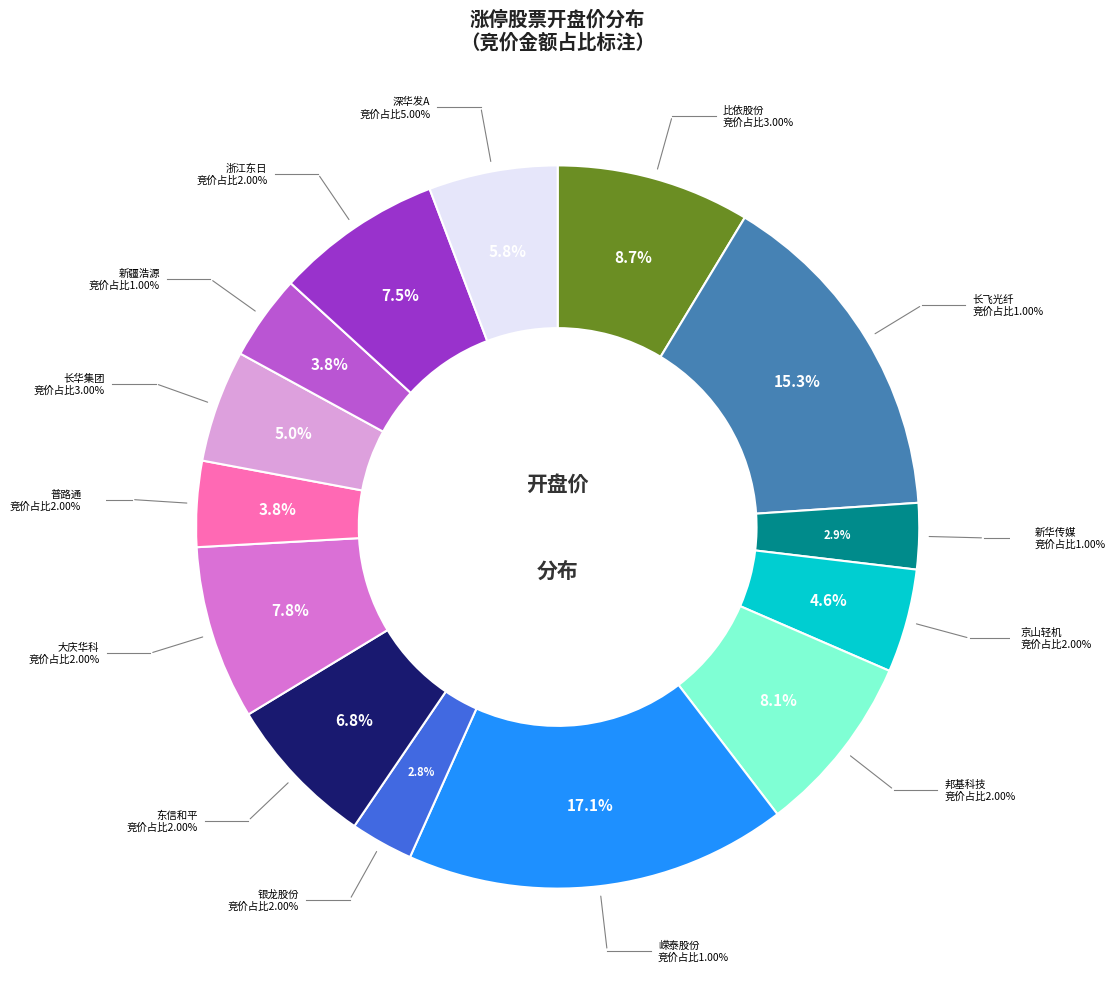

Count the number of slices in the pie.

14